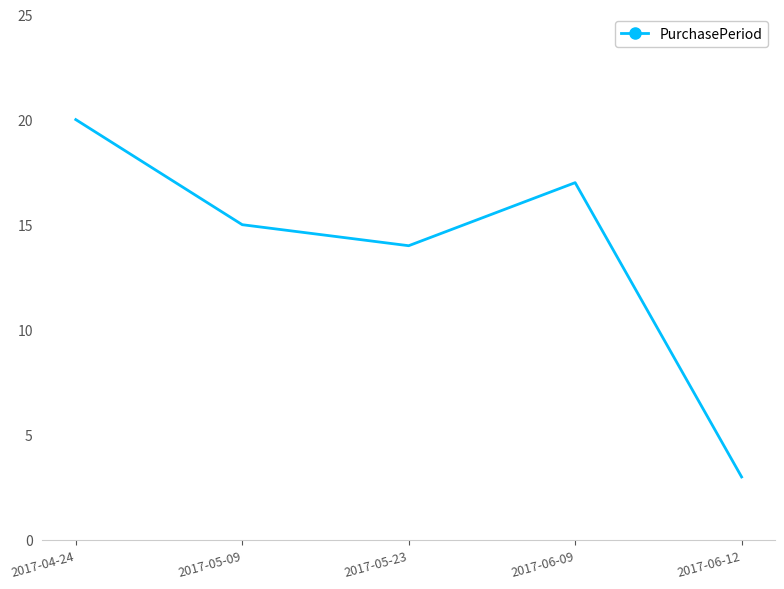

Rank the categories by value from lowest to highest.

2017-06-12, 2017-05-23, 2017-05-09, 2017-06-09, 2017-04-24